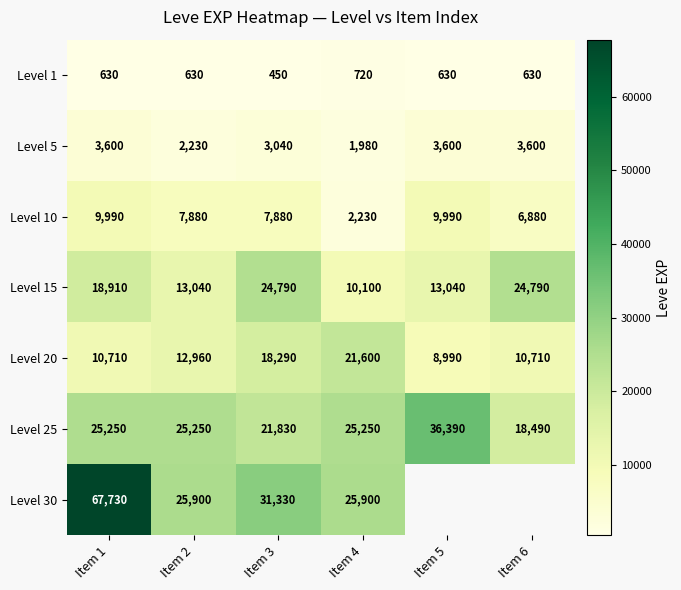

At which category is the sum across all series the highest?

Item 1